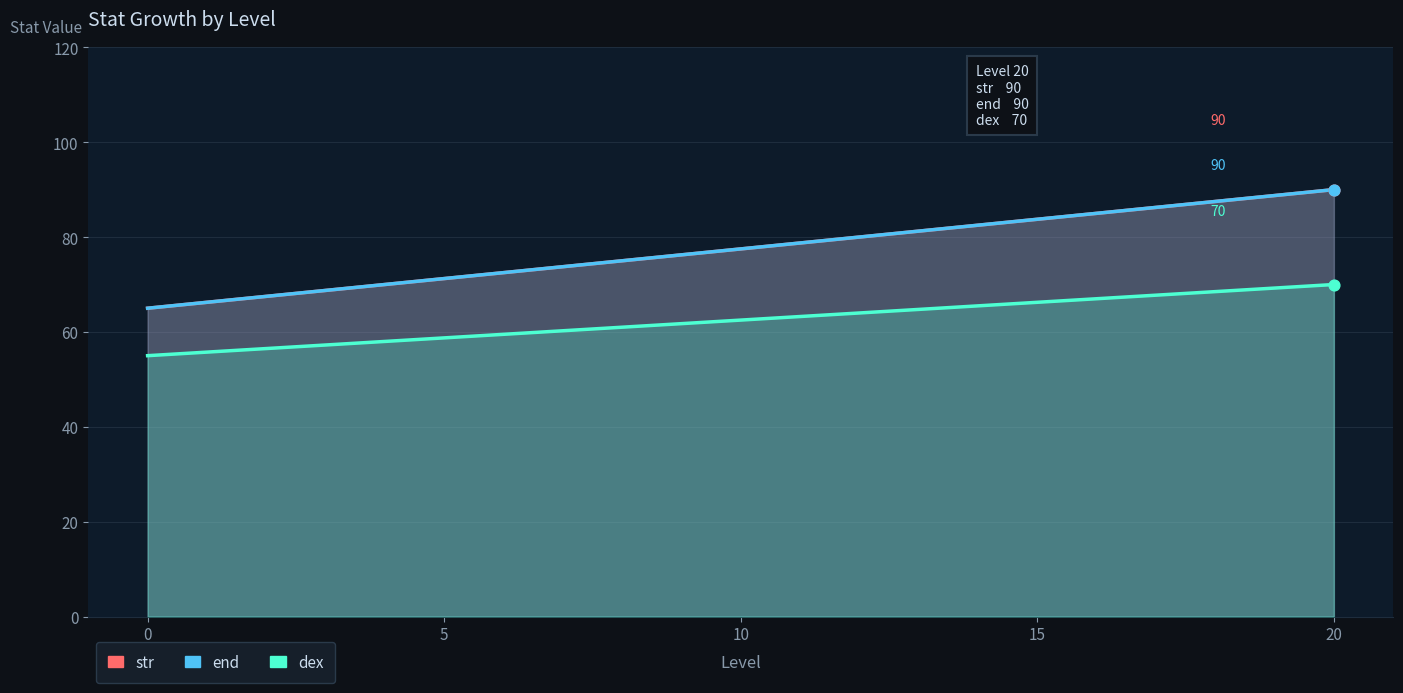

Which series contains the highest Y value?

str